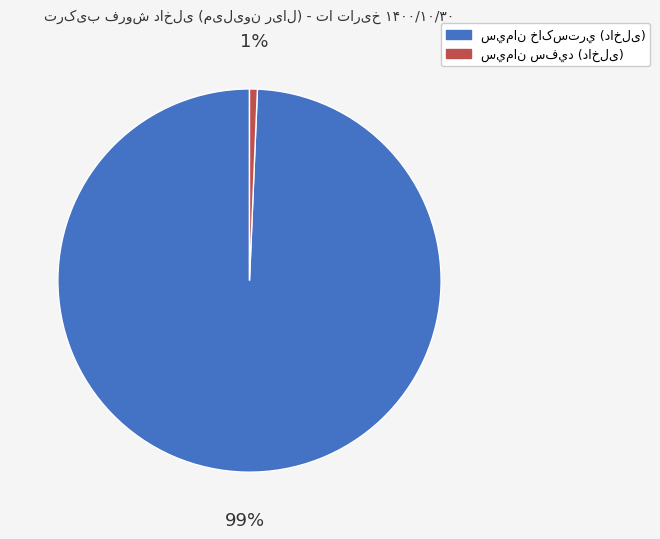

To the nearest percent, what is the average slice percentage?

50%